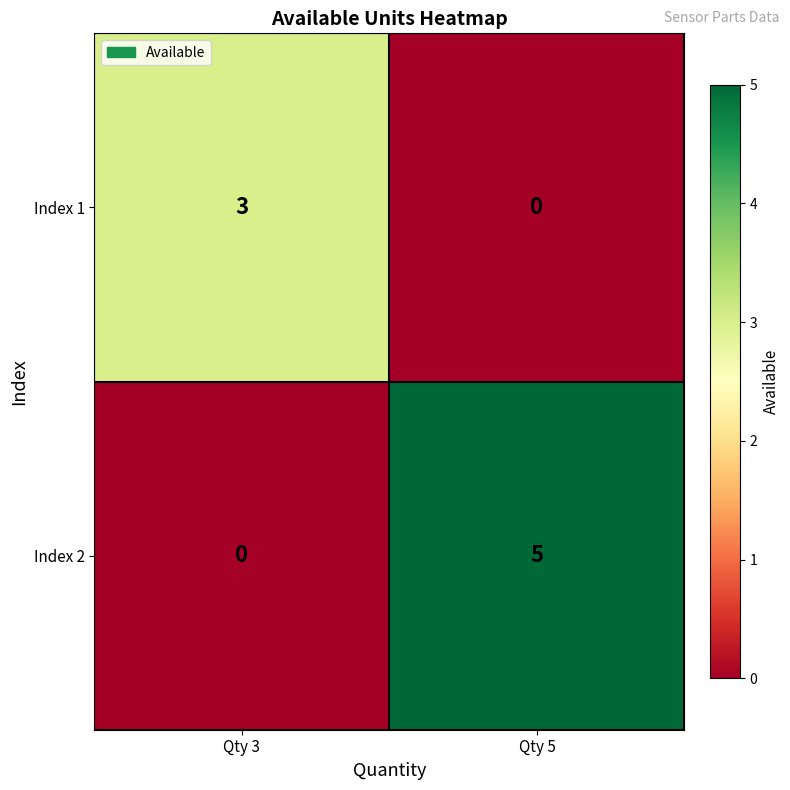

Reading right to left, transcribe all the data shown in this chart.

Index 1: 0	3
Index 2: 5	0